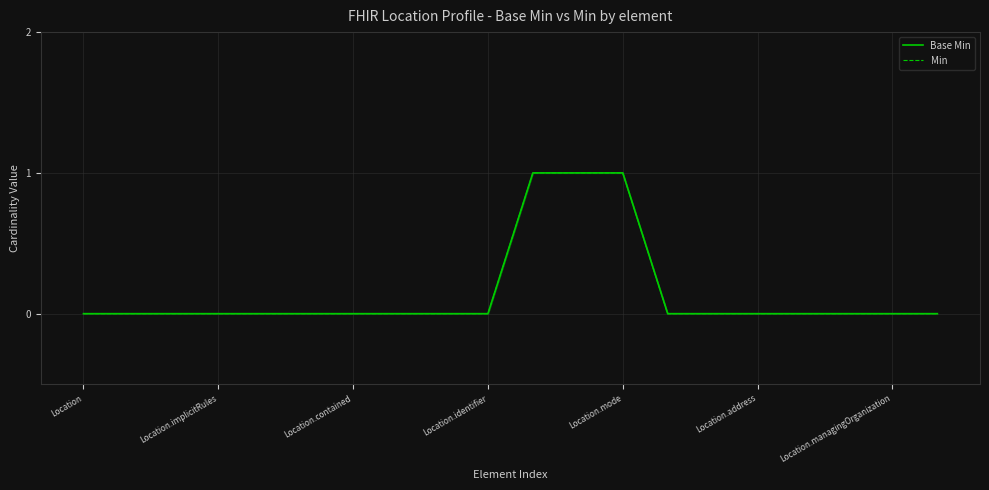

The value of Base Min at Location.contained is 0. True or false?

True